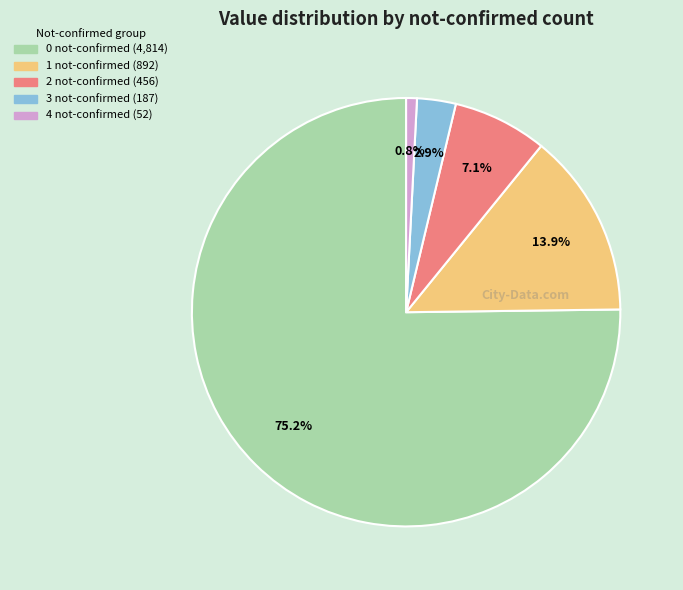

Is there any slice that represents more than half of the pie?

Yes